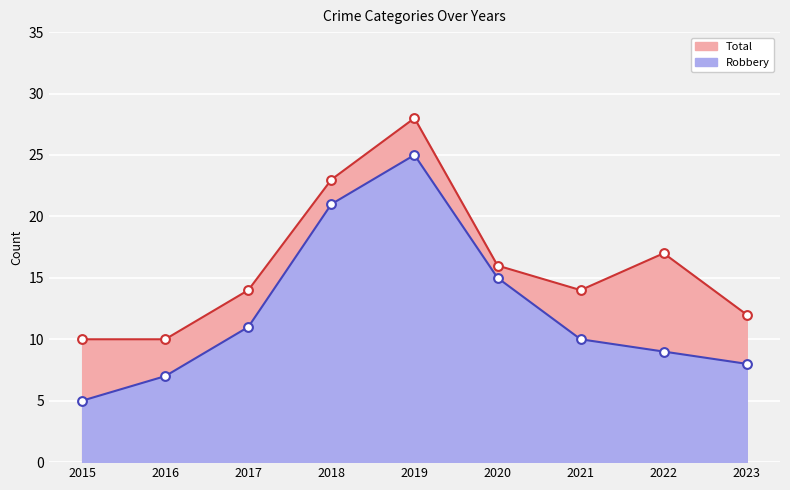

At how many categories does at least one series exceed 5?

9